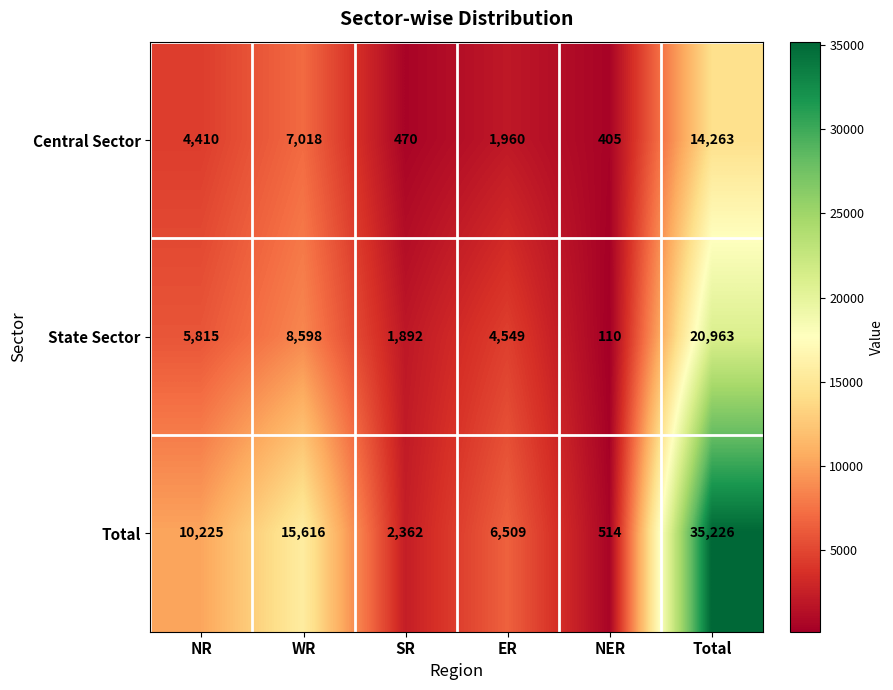

At which label is Central Sector closest to 7334?

WR